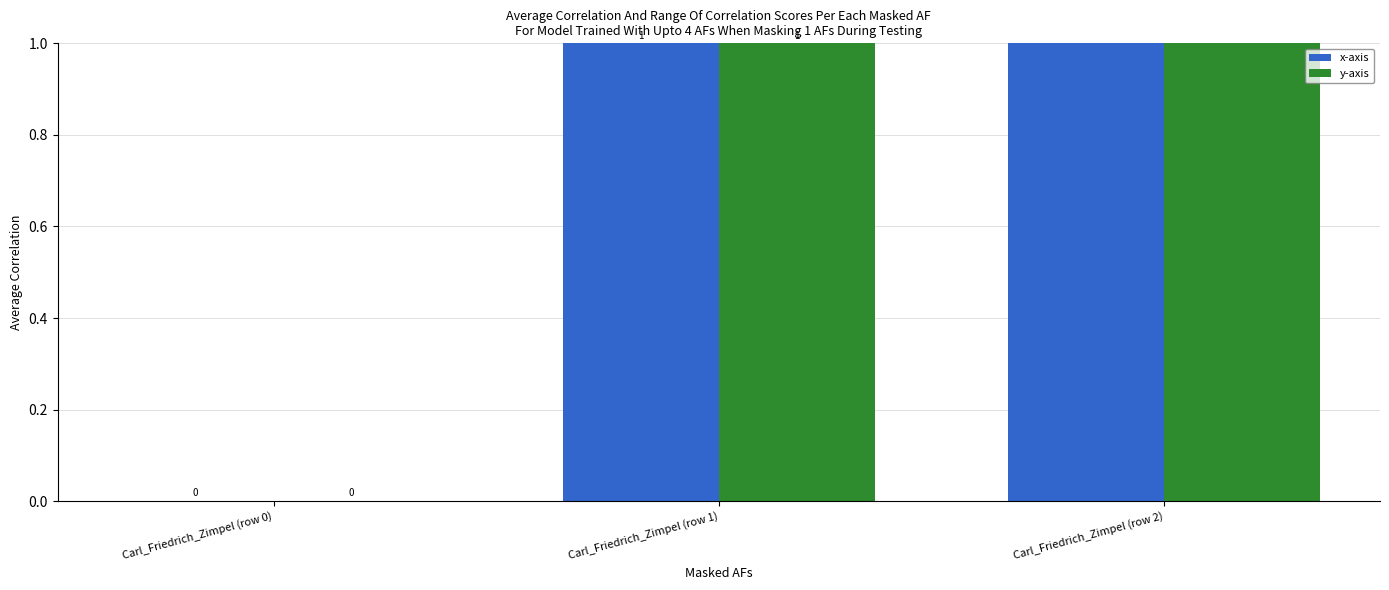

Which category has the lowest value across all series?

Carl_Friedrich_Zimpel (row 0)